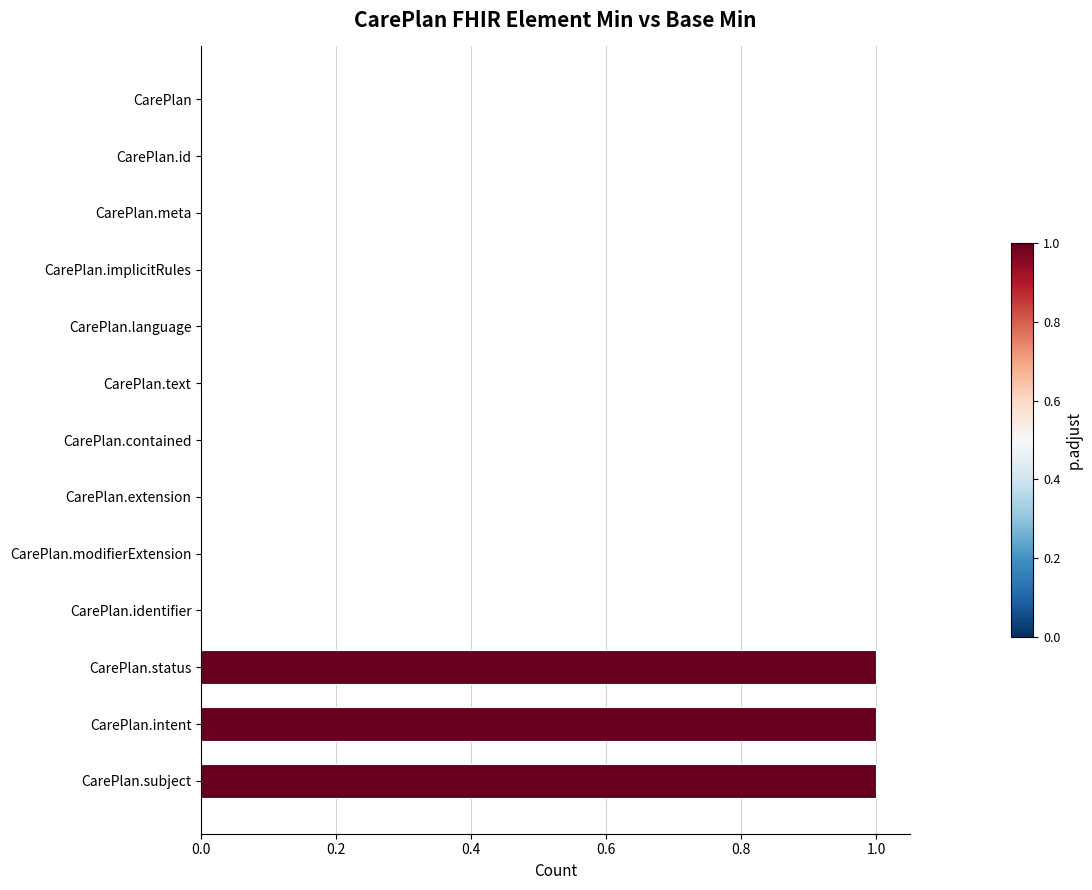

How many values are between 0 and 1?

13